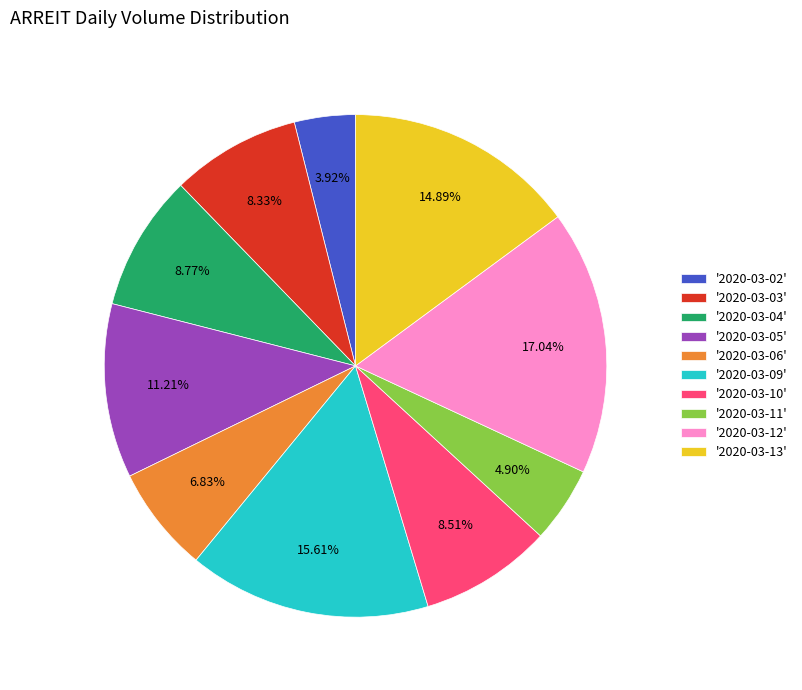

Is the sum of '2020-03-12' and '2020-03-05' greater than half?

No